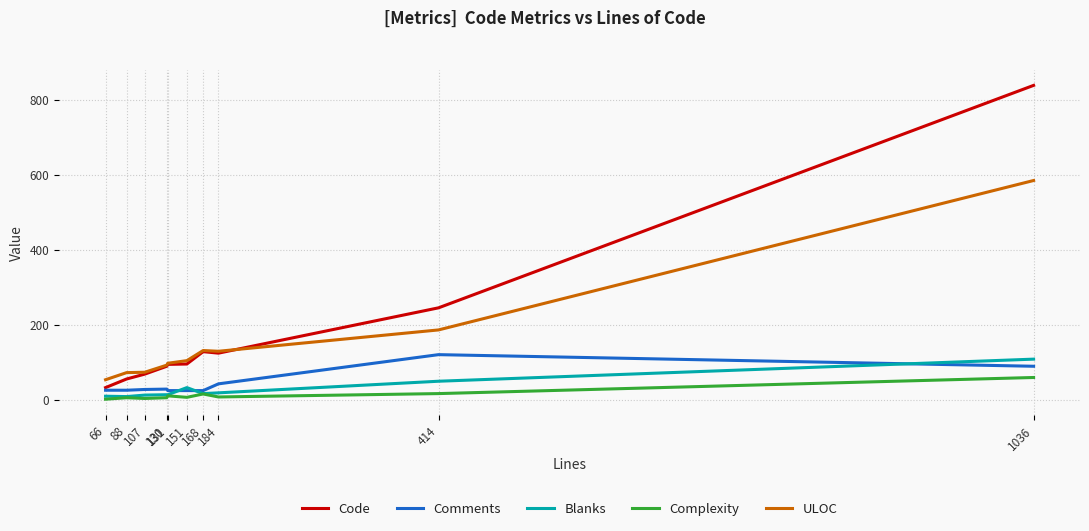

How many lines are shown in the chart?

5